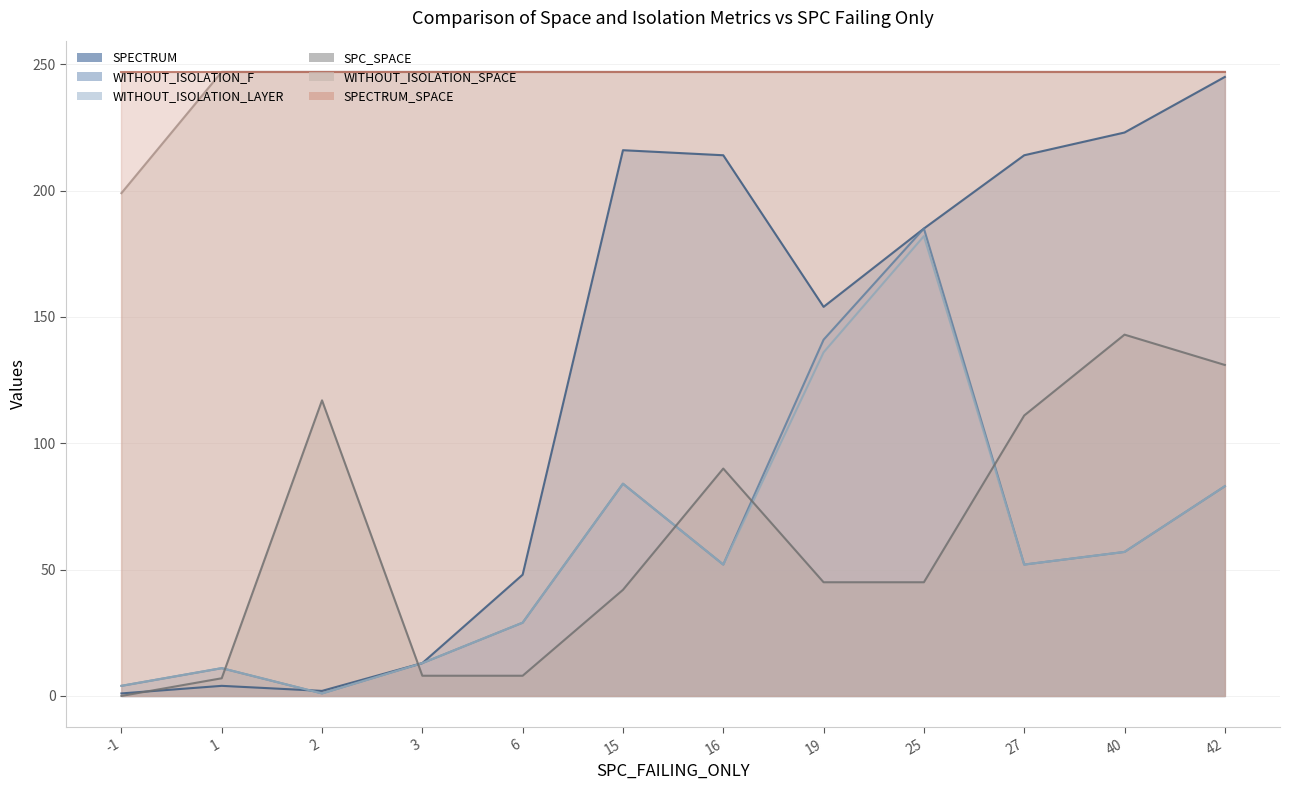

What is the difference between the maximum and minimum values in the WITHOUT_ISOLATION_F series?

184